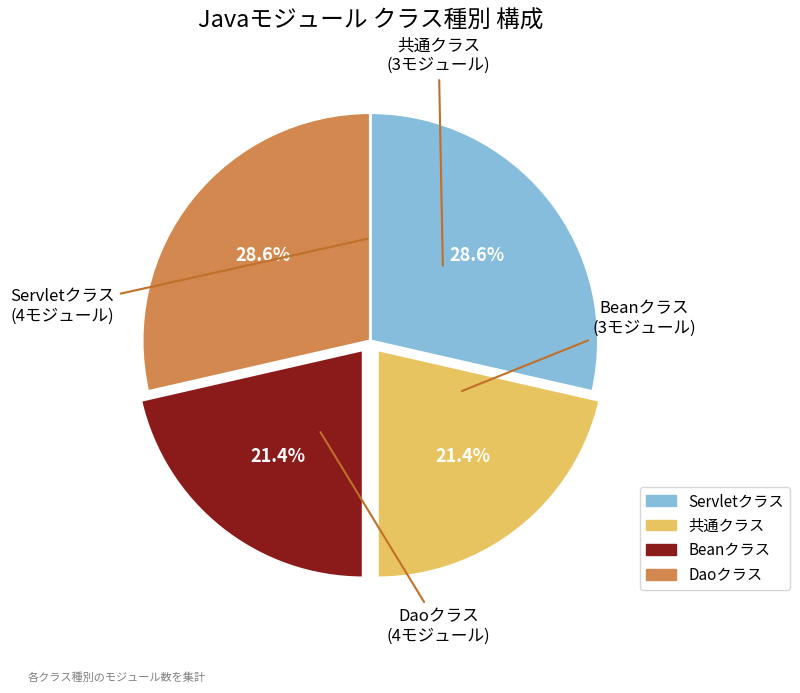

To the nearest percent, what is the average slice percentage?

25%